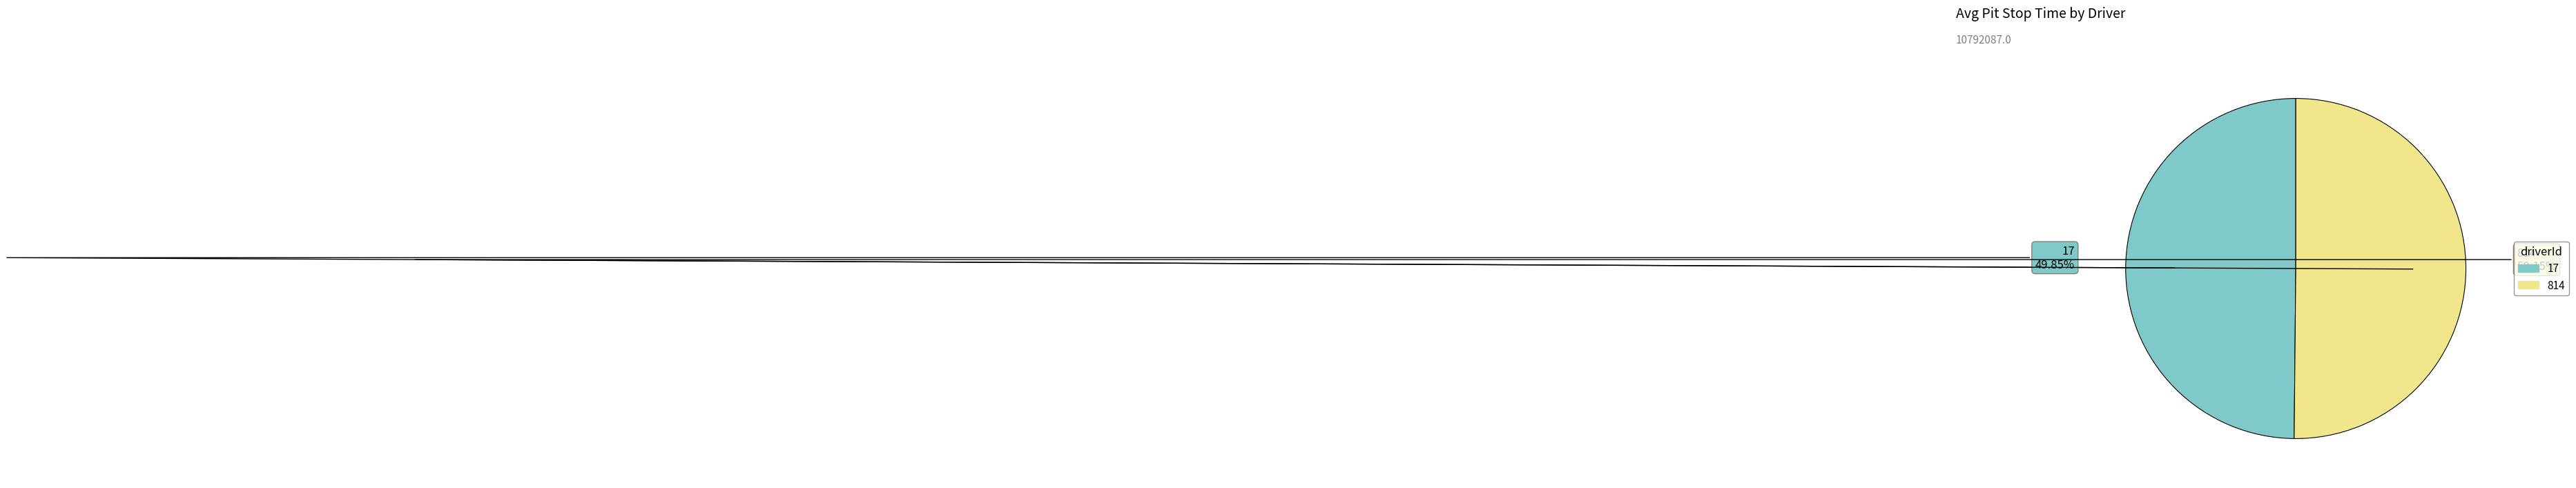

What is the total percentage of 814 and 17?

100.0%